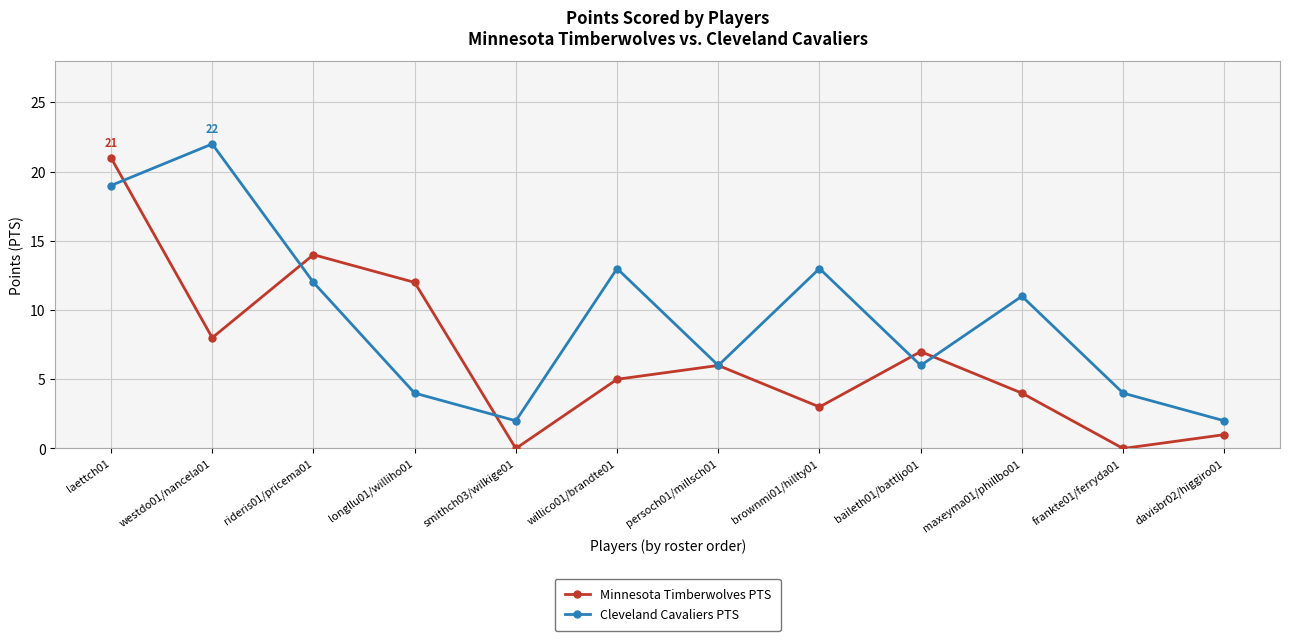

Is it true that Cleveland Cavaliers PTS equals 13 at brownmi01/hillty01?

True